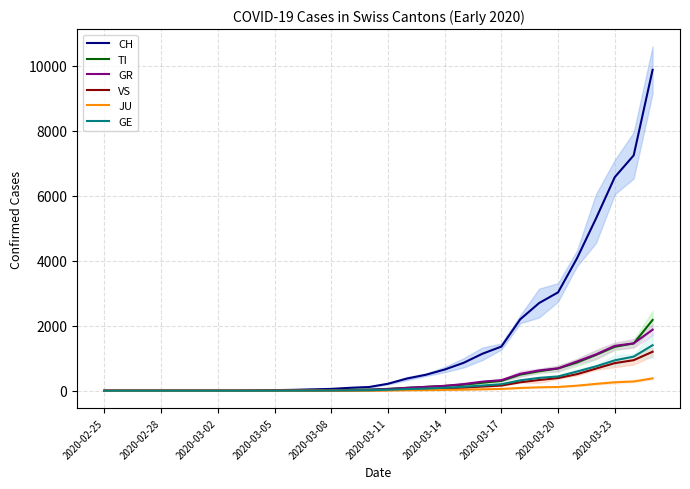

What is the highest value of the VS series?

1200